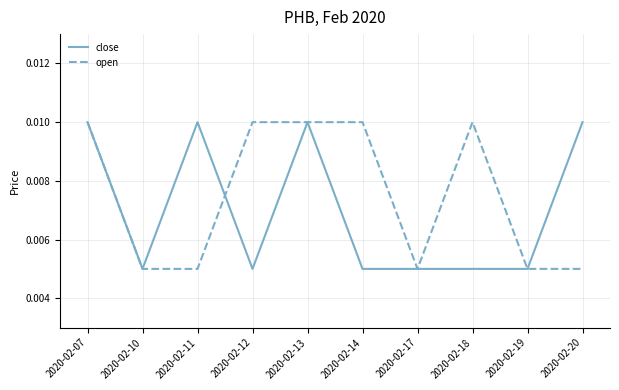

Does the chart have visible grid lines?

Yes